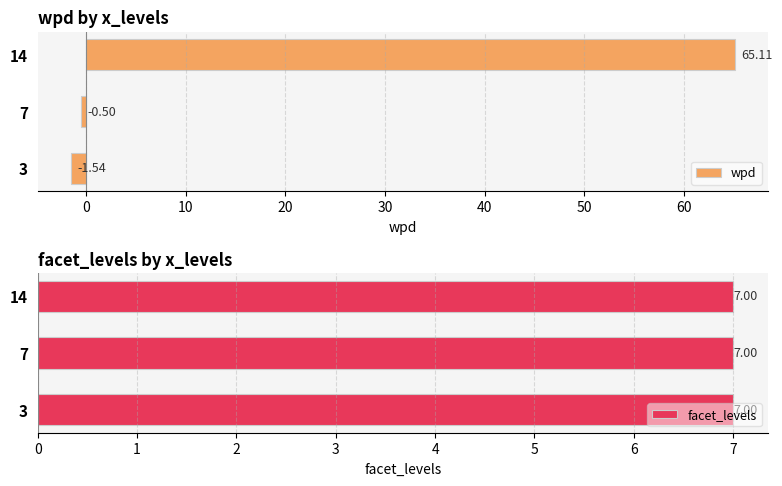

What is the sum of all wpd values?

63.1